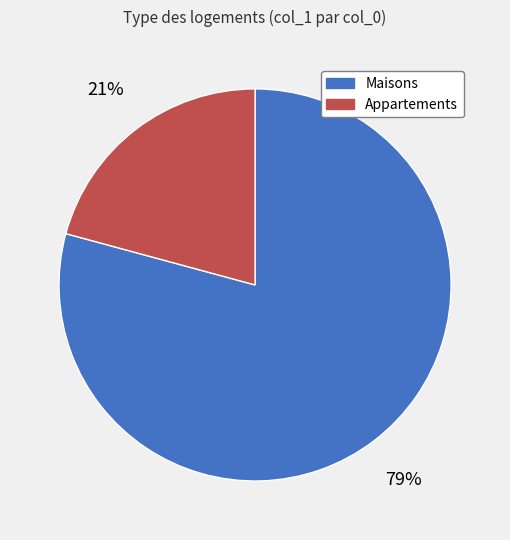

To the nearest percent, what portion does Appartements represent?

21%